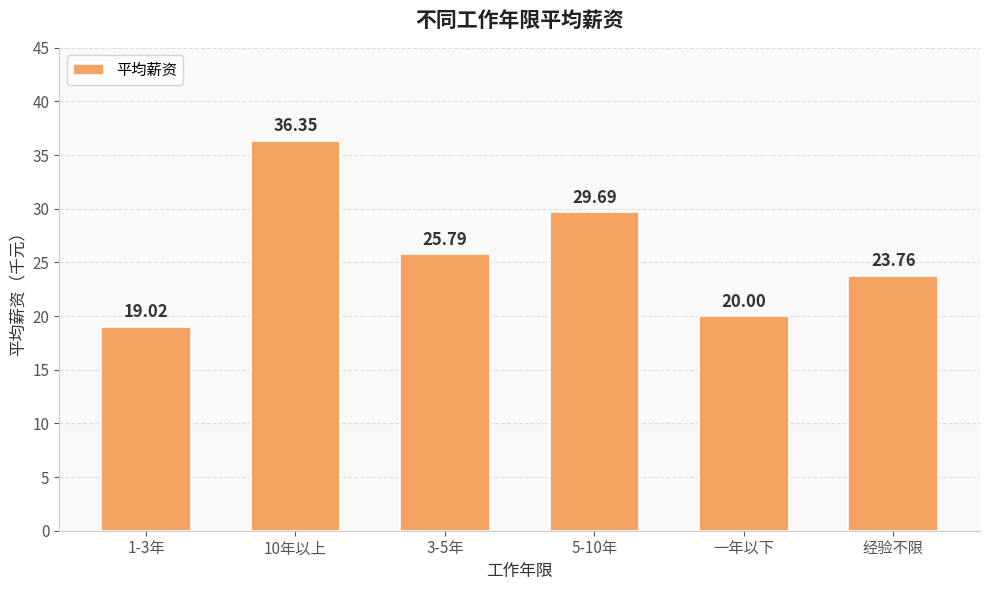

What value does the data have at 经验不限?

23.8